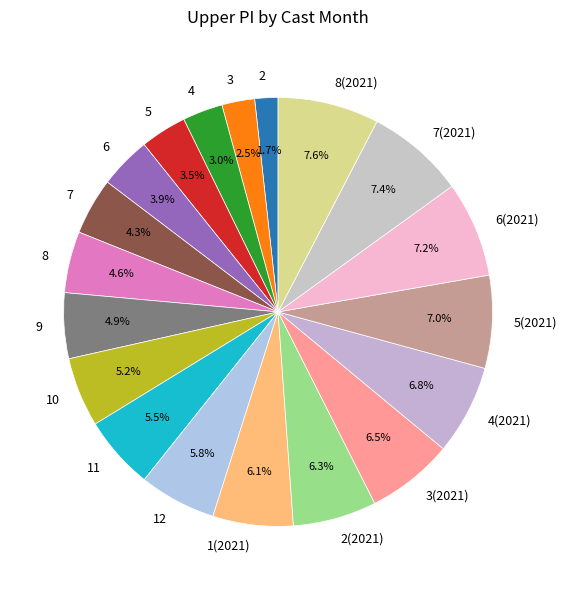

Does 1(2021) represent more than half of the total?

No